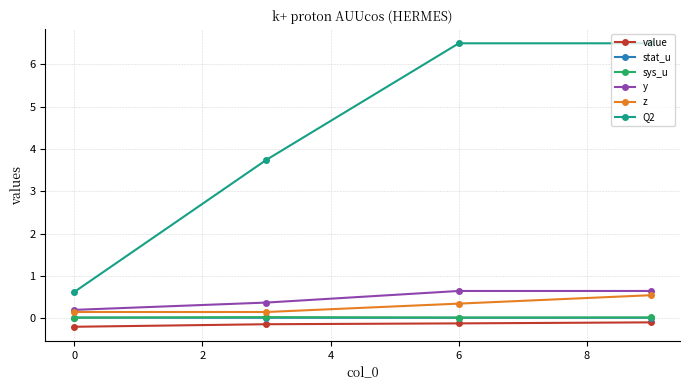

True or false: value and y intersect in this chart.

False